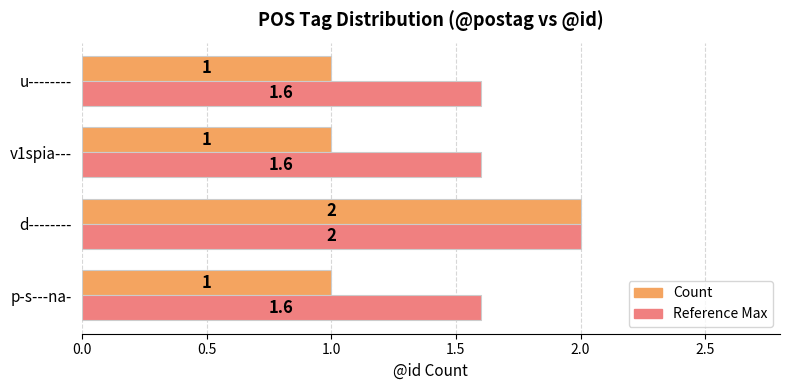

Which series changed the most between d-------- and v1spia---?

Count